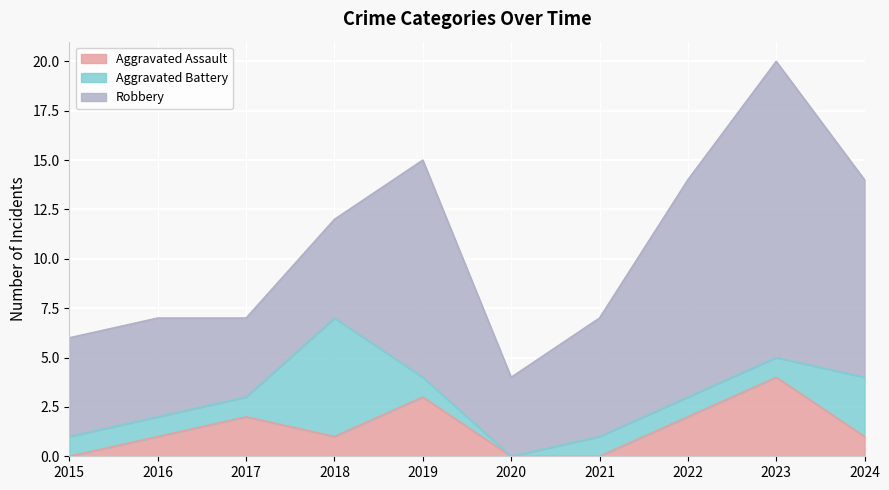

True or false: Aggravated Assault has a value of 2 at 2017.

True